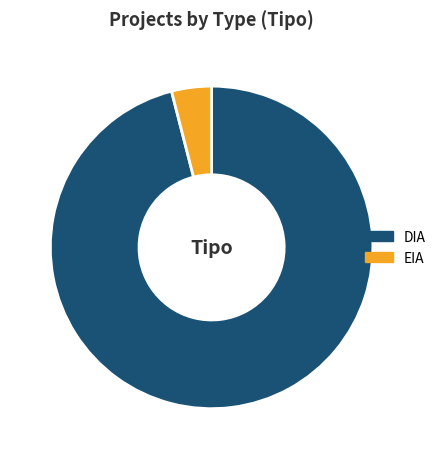

True or false: DIA accounts for 96% of the total.

True